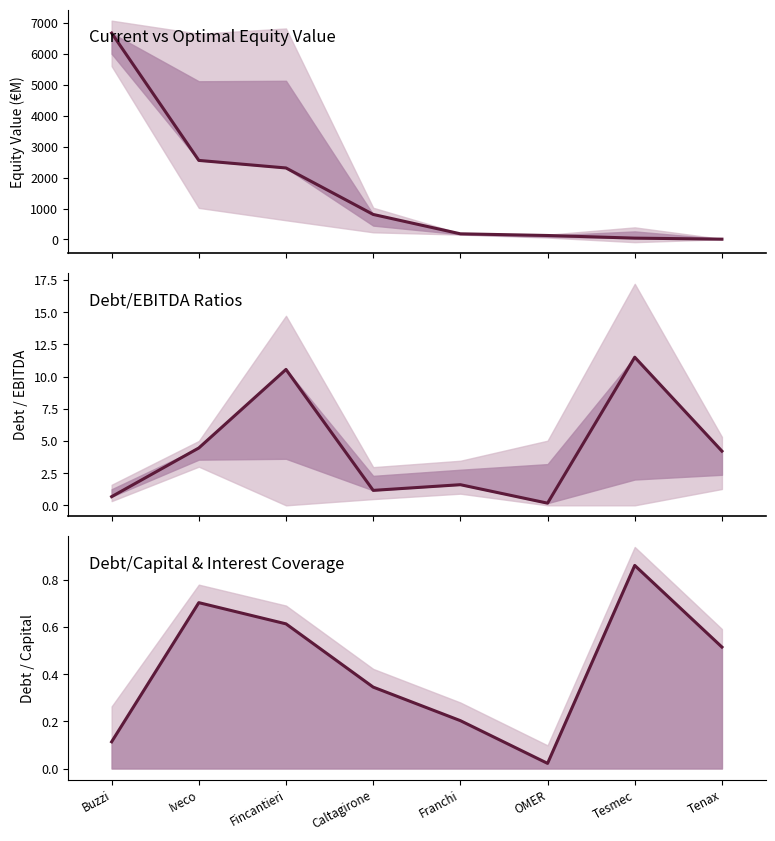

At which label is current_debt_capital closest to 0?

OMER